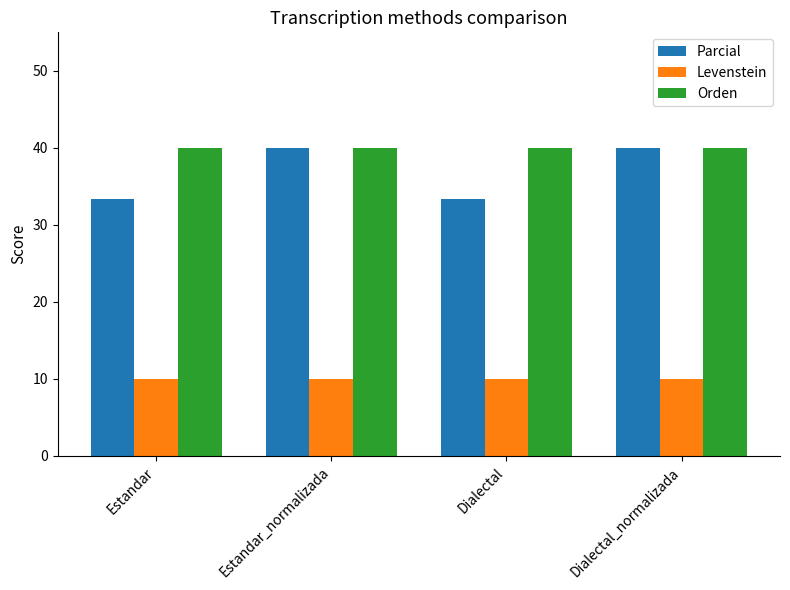

How many bars are there in total?

12